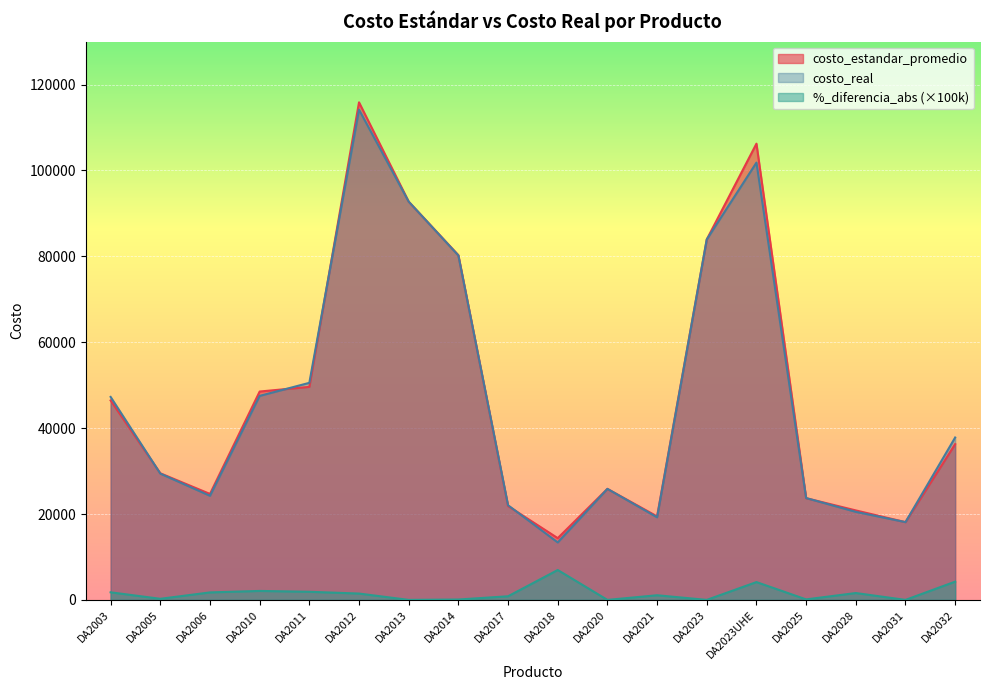

Reading right to left, transcribe all the data shown in this chart.

costo_estandar_promedio: DA2032=36271.2	DA2031=18109.6	DA2028=20835.6	DA2025=23685.3	DA2023UHE=106230.9	DA2023=83932.6	DA2021=19444.2	DA2020=25852.4	DA2018=14380.0	DA2017=21859.5	DA2014=80267.7	DA2013=92726.4	DA2012=115853.6	DA2011=49603.5	DA2010=48517.1	DA2006=24672.5	DA2005=29484.0	DA2003=46440.0
costo_real: DA2032=37812.7	DA2031=18109.6	DA2028=20502.5	DA2025=23713.1	DA2023UHE=101823.6	DA2023=83932.6	DA2021=19233.8	DA2020=25852.4	DA2018=13379.0	DA2017=22044.2	DA2014=80195.2	DA2013=92725.7	DA2012=114140.5	DA2011=50540.8	DA2010=47503.4	DA2006=24242.2	DA2005=29408.4	DA2003=47260.6
%_diferencia_abs: DA2032=4250.0	DA2031=0.0	DA2028=1599.0	DA2025=118.0	DA2023UHE=4149.0	DA2023=0.0	DA2021=1082.0	DA2020=0.0	DA2018=6961.0	DA2017=845.0	DA2014=90.0	DA2013=1.0	DA2012=1479.0	DA2011=1890.0	DA2010=2089.0	DA2006=1744.0	DA2005=256.0	DA2003=1767.0